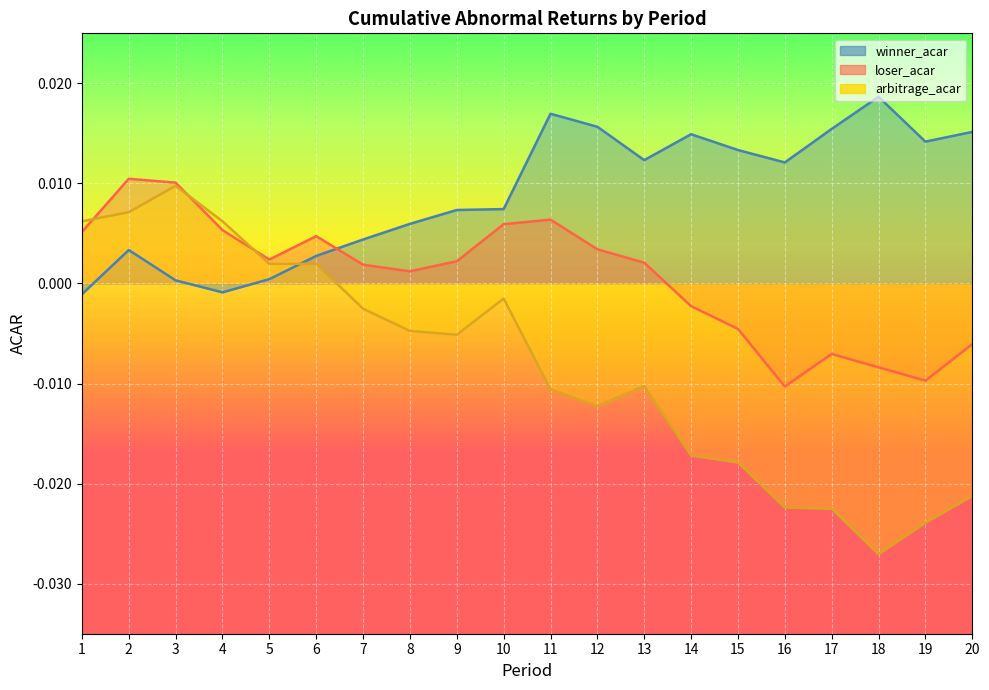

Where is the first local minimum for winner_acar?

4